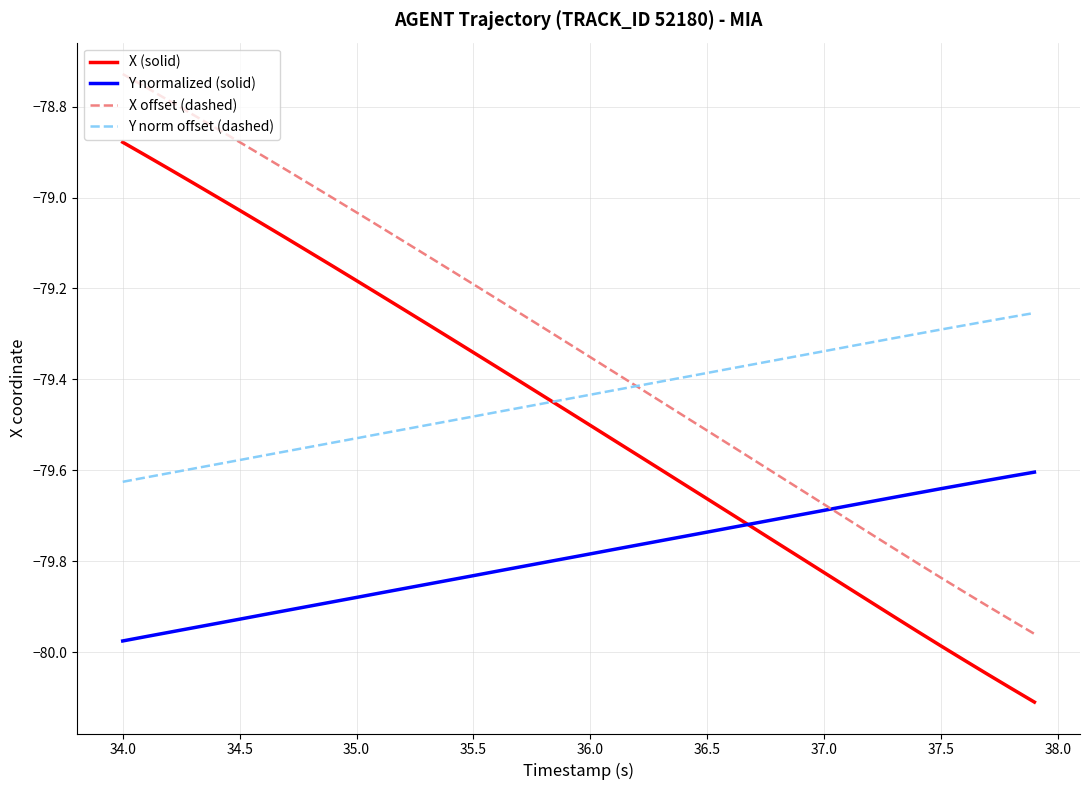

List the series in order of their peak value, highest first.

X offset (dashed), X (solid), Y norm offset (dashed), Y normalized (solid)